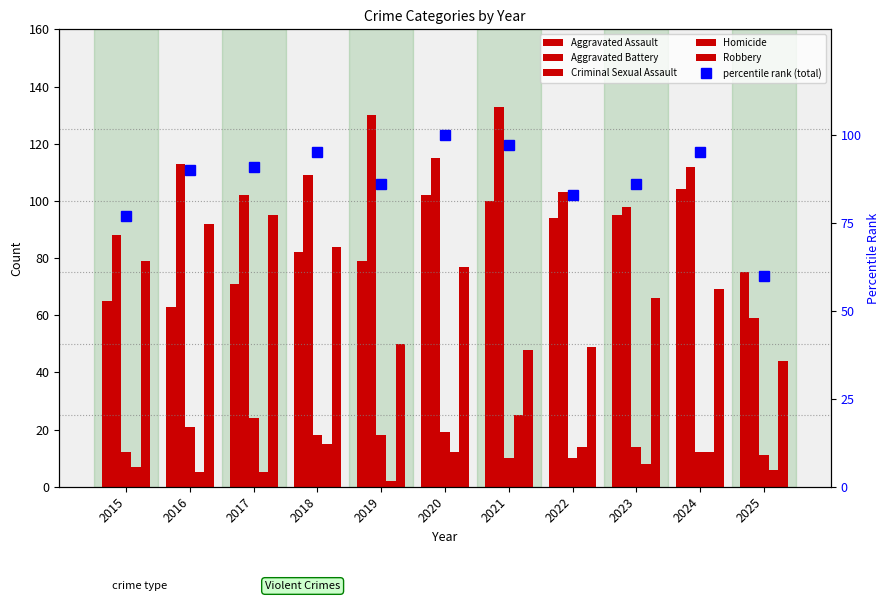

How many series are shown in this chart?

6